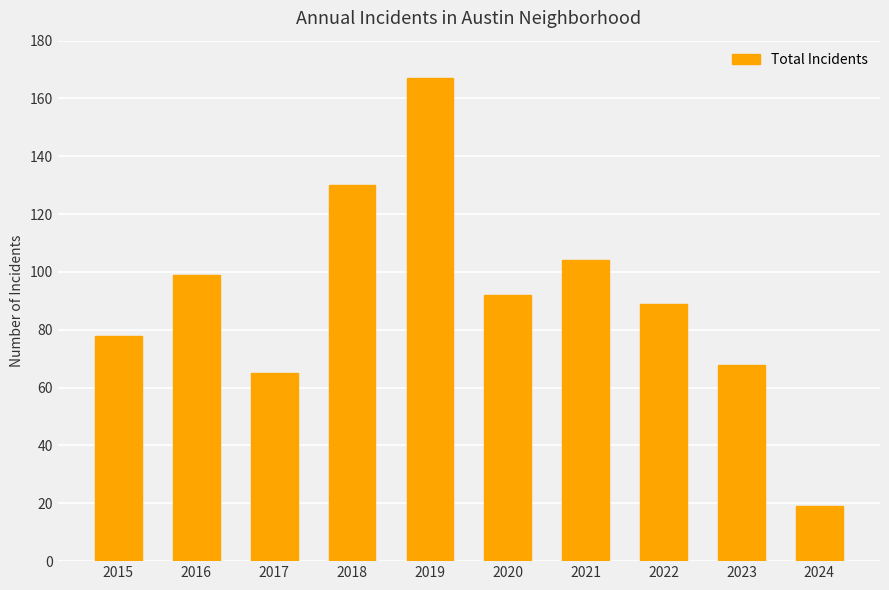

What is the change in value from 2016 to 2021?

+5